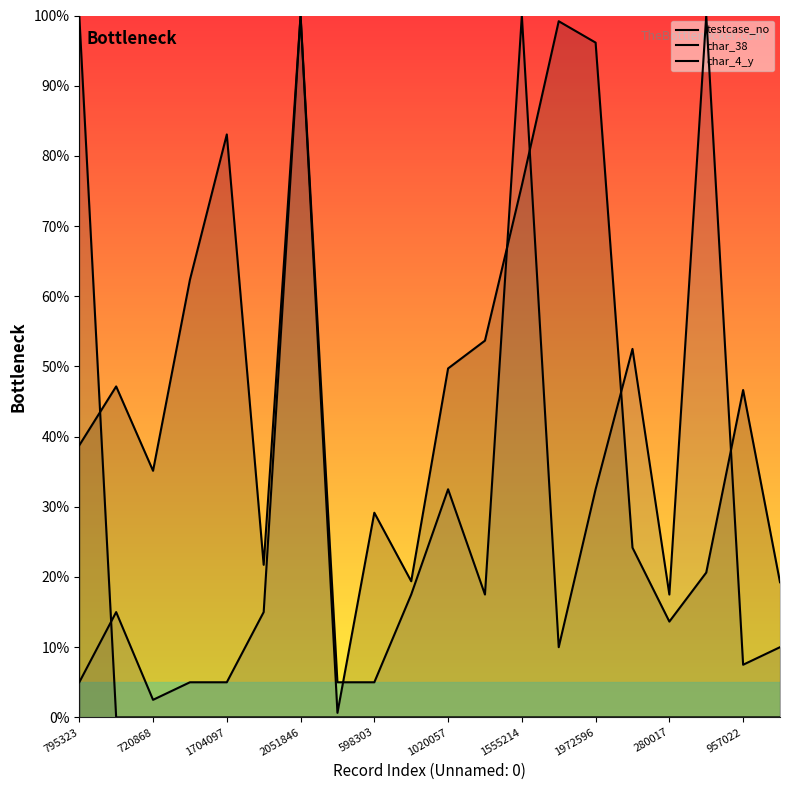

What is the sum of the testcase_no values at 12 and 957022?

95.2